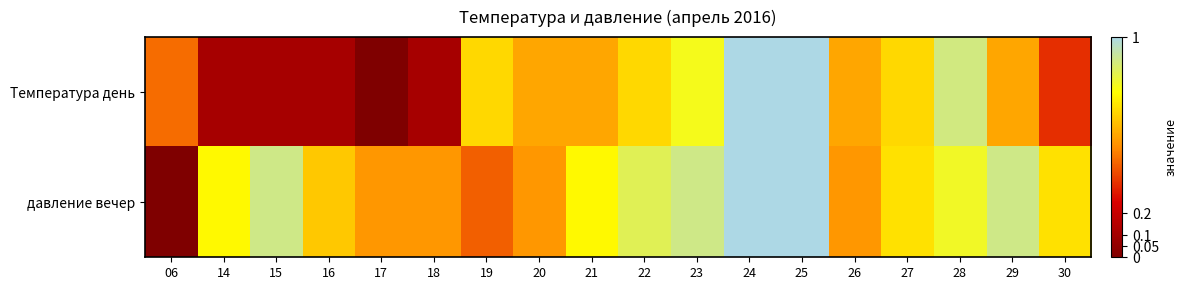

Reading right to left, list all the values displayed in this chart.

Температура день: 30=0.3	29=0.6	28=0.9	27=0.7	26=0.6	25=1.0	24=1.0	23=0.8	22=0.7	21=0.6	20=0.6	19=0.7	18=0.1	17=0.0	16=0.1	15=0.1	14=0.1	06=0.4
давление вечер: 30=0.7	29=0.9	28=0.8	27=0.7	26=0.5	25=1.0	24=1.0	23=0.9	22=0.8	21=0.7	20=0.5	19=0.4	18=0.5	17=0.5	16=0.6	15=0.9	14=0.7	06=0.0